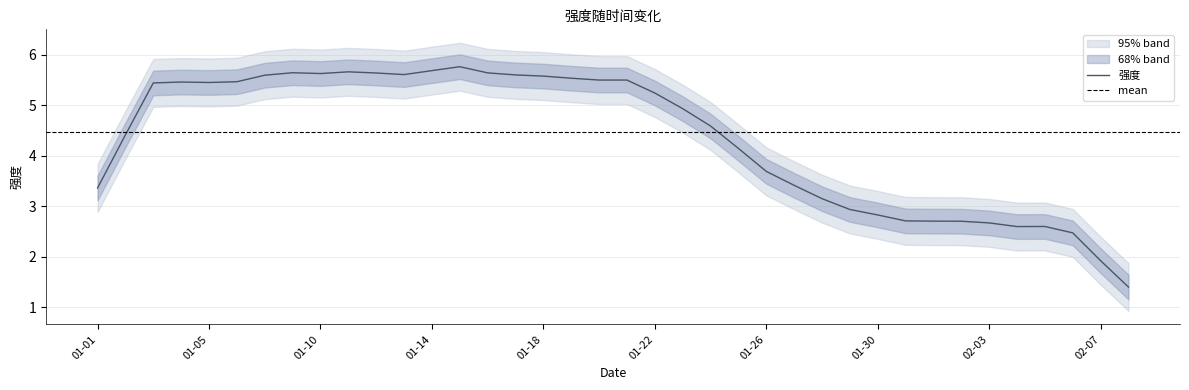

How many data points are above 5?

22